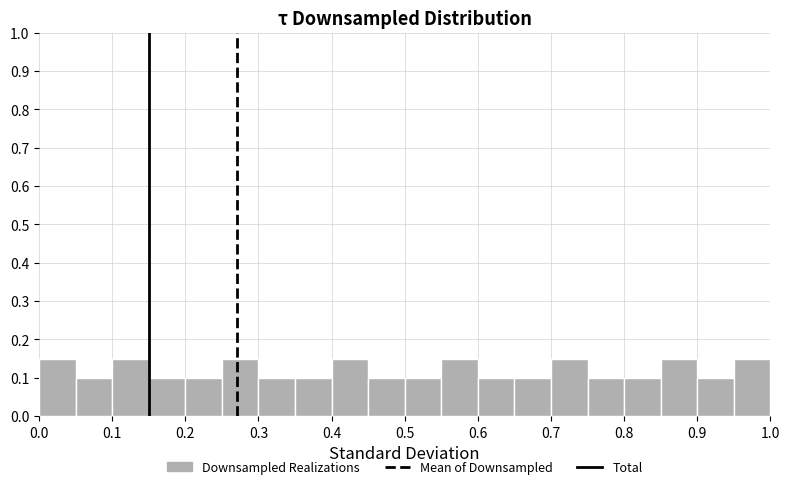

What is the height of the bar covering 0.50 to 0.55 on the x-axis? The values are not printed on the chart, so give them approximately, as read against the axis.

0.10